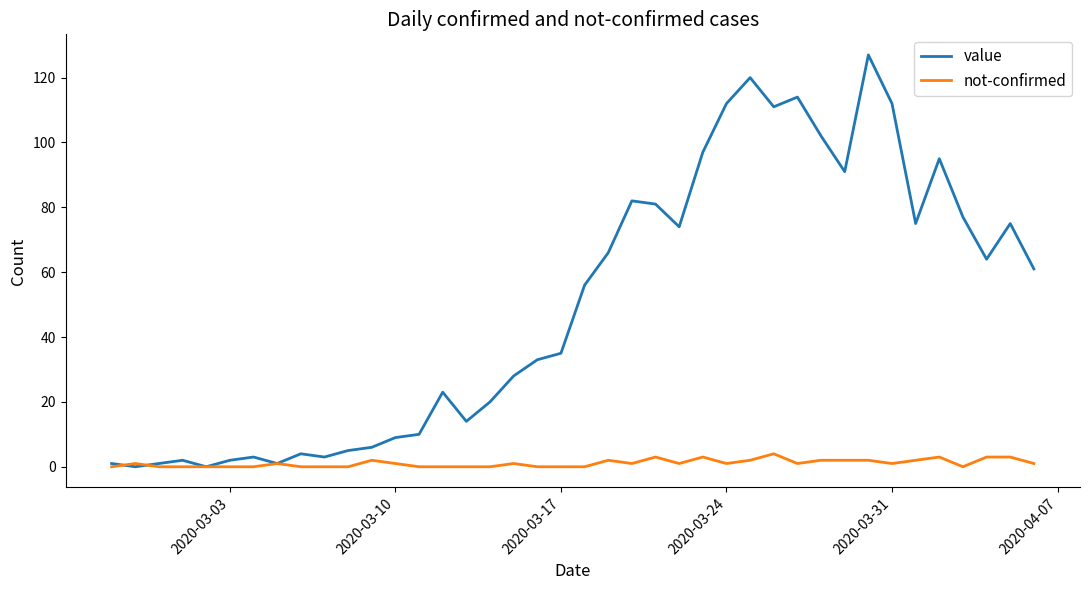

Which series has the widest spread of values?

value